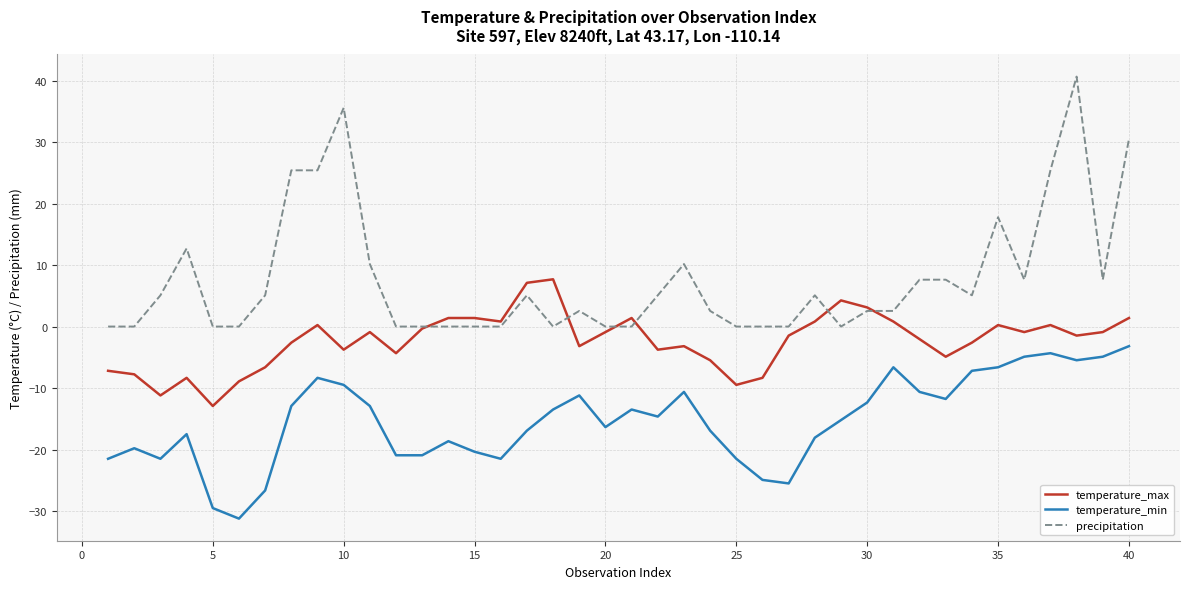

What is the minimum value for temperature_max?

-12.9